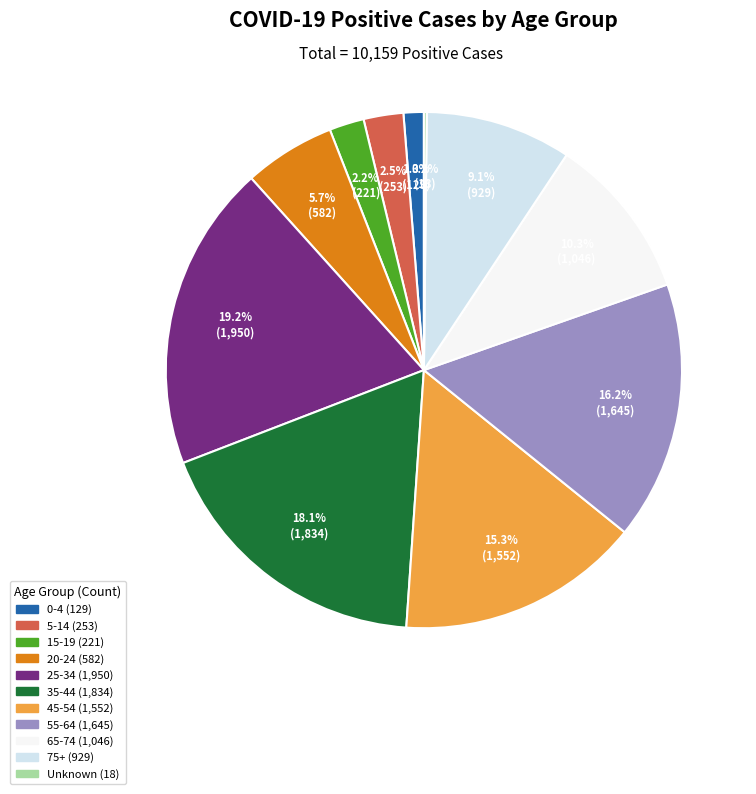

Is there a majority slice in this chart?

No